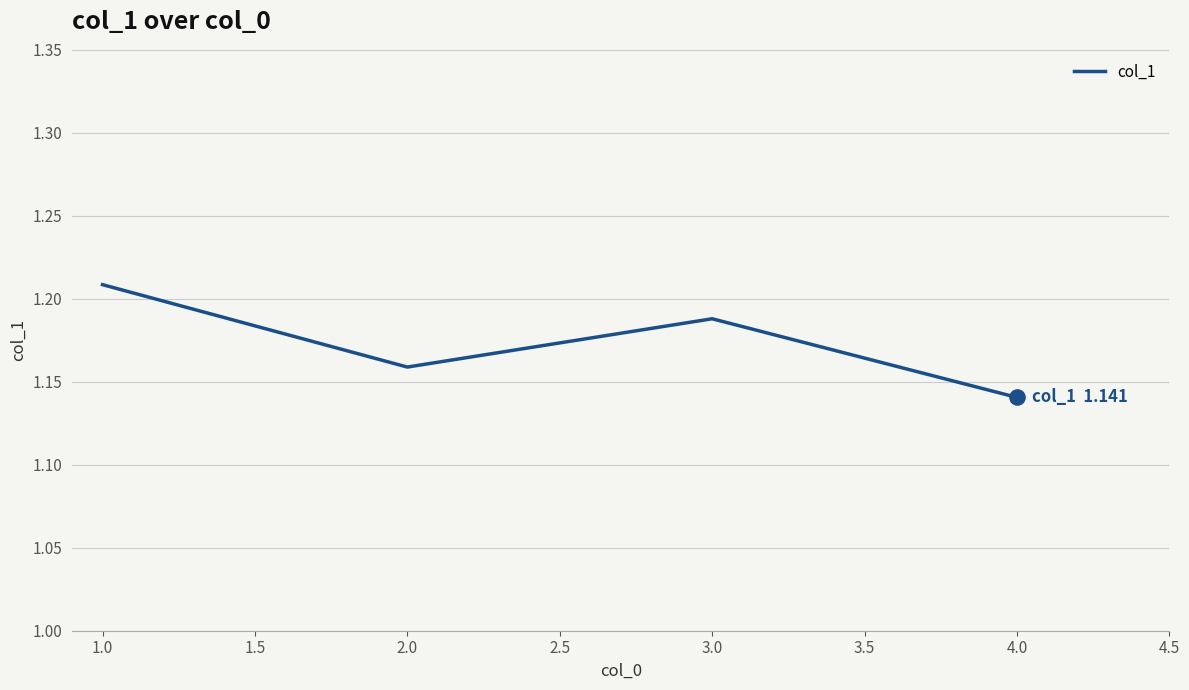

What is the ratio of the value at 2.0 to the value at 1.0?

1.0